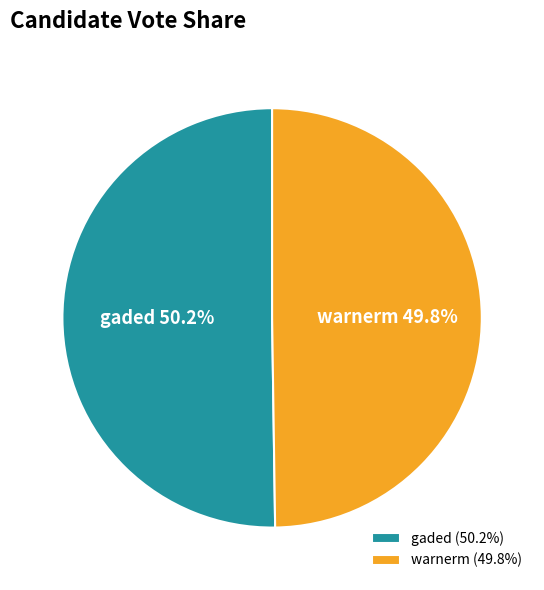

What is the ratio of the value at gaded to the value at warnerm?

1.0